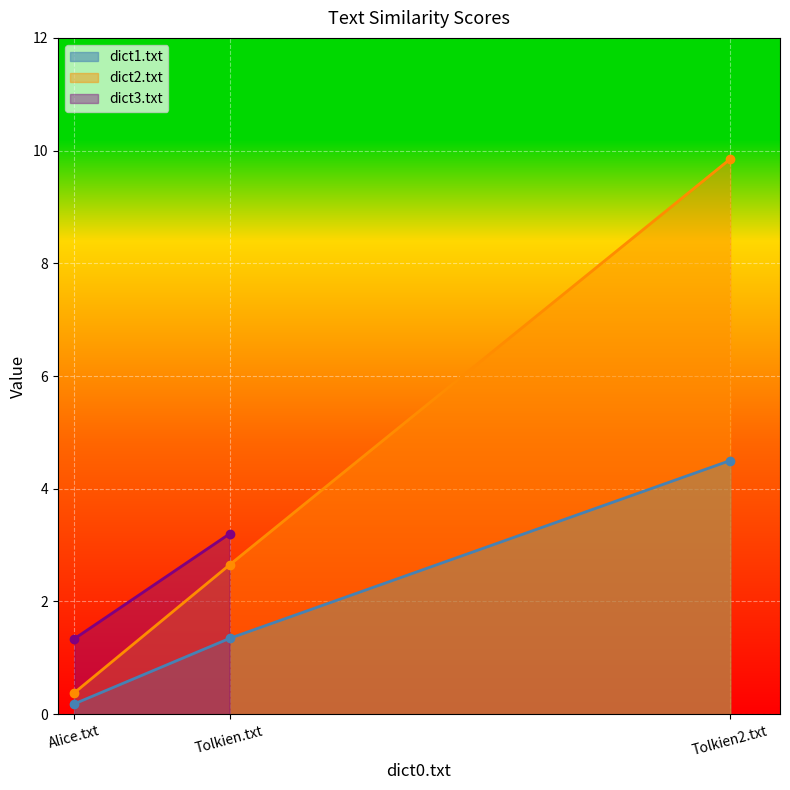

At which label is dict2.txt closest to 5?

Tolkien.txt